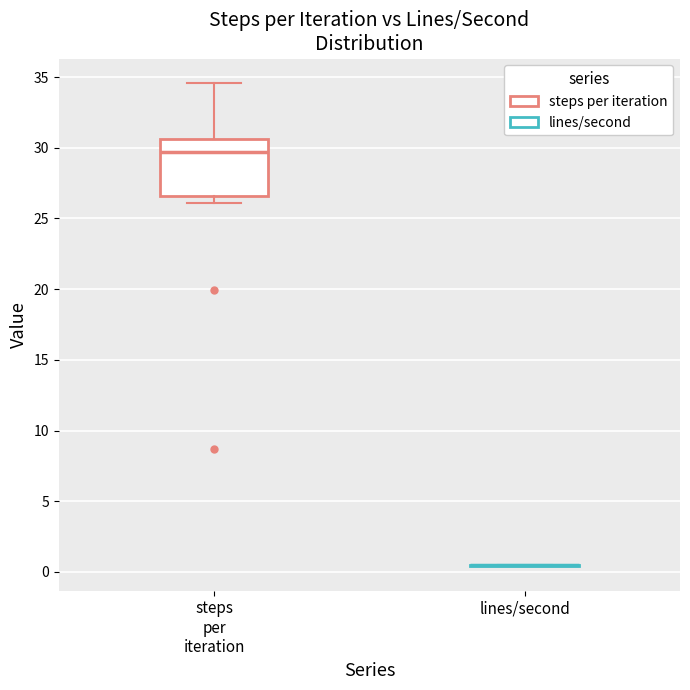

Reading left to right, read every box against the y-axis: the position of its median line, the range the box covers, and the ends of its whiskers. The values are not printed on the chart, so give them approximately, as read against the axis.

steps per iteration: median 29.5, box 26.5 to 30.5, whiskers 26.0 to 34.5
lines/second: box collapsed to a line at 0.5, whiskers 0.5 to 0.5